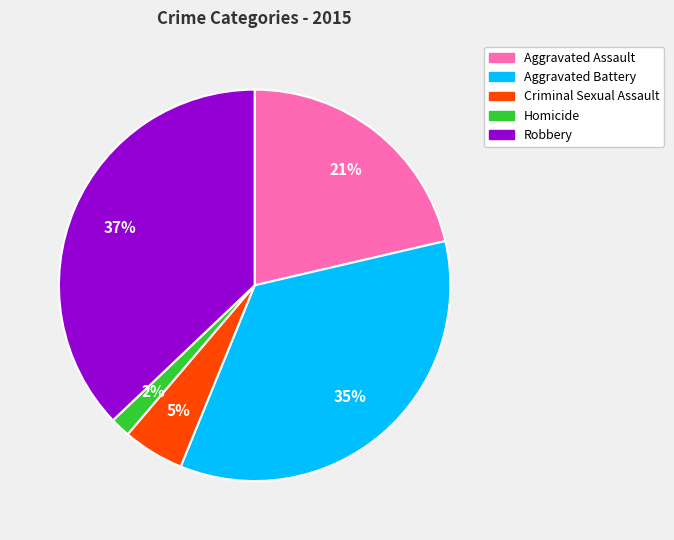

Which has a higher value, Aggravated Assault or Robbery?

Robbery